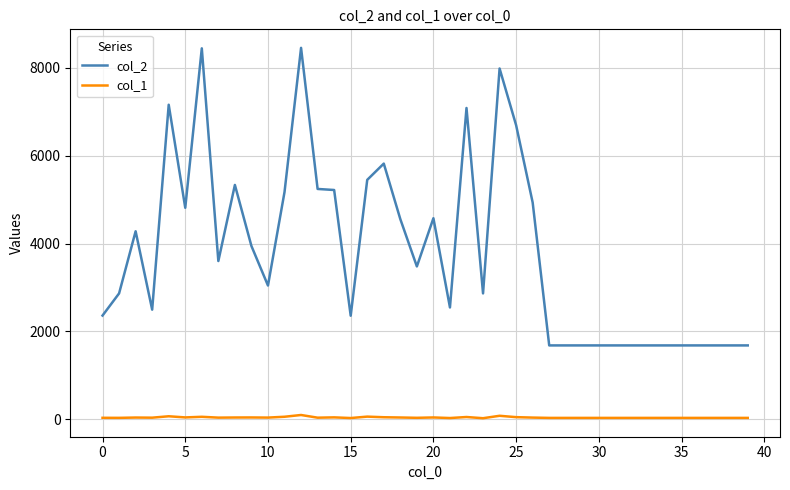

Which series has the largest total across all categories?

col_2